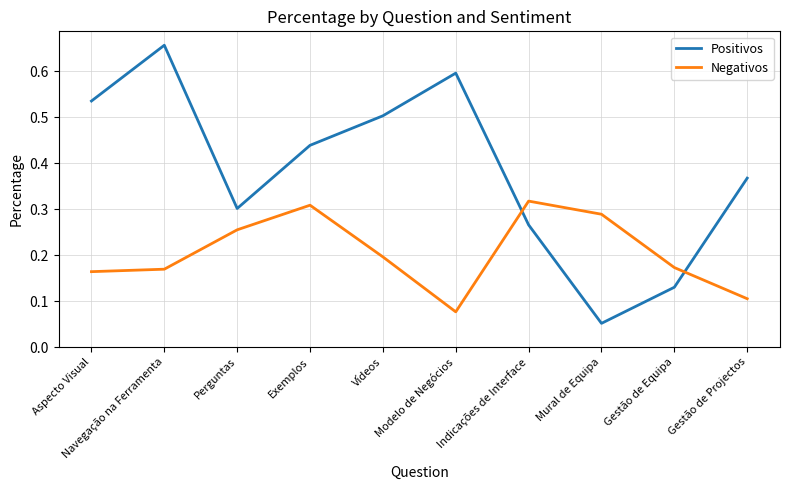

What are all the series names shown in the legend?

Positivos, Negativos